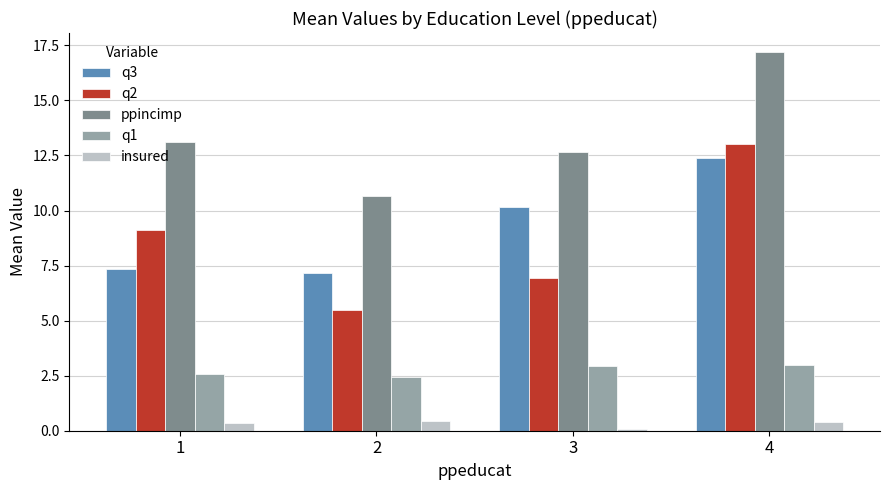

What is the difference between the second highest and minimum values in the q1 series?

0.5